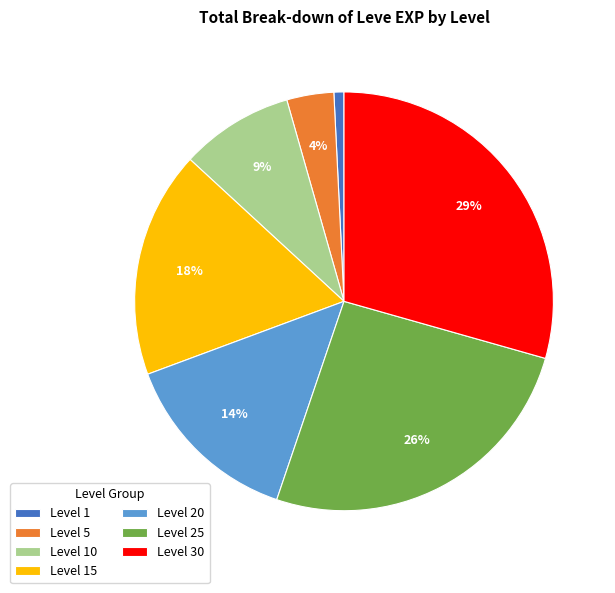

Rank the categories by value from highest to lowest.

Level 30, Level 25, Level 15, Level 20, Level 10, Level 5, Level 1